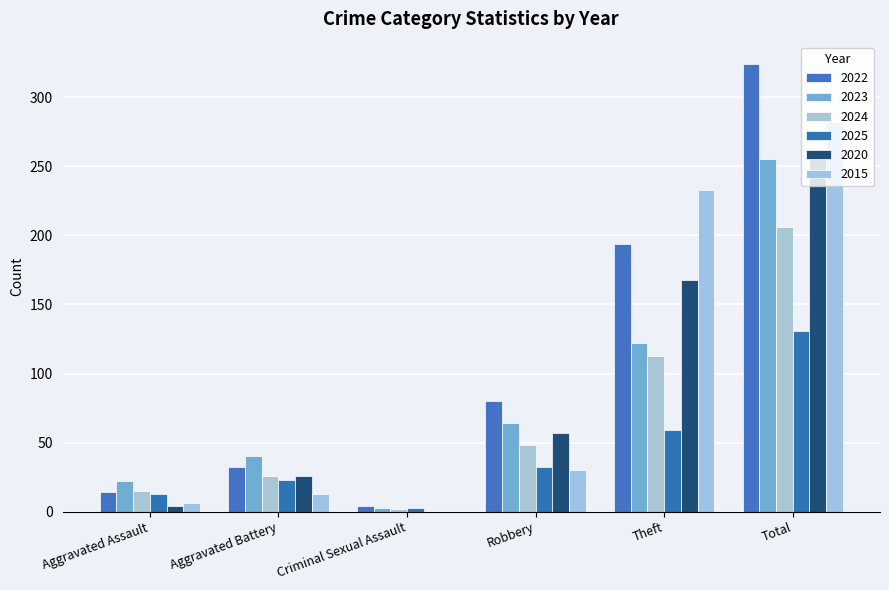

Are the bars horizontal?

No